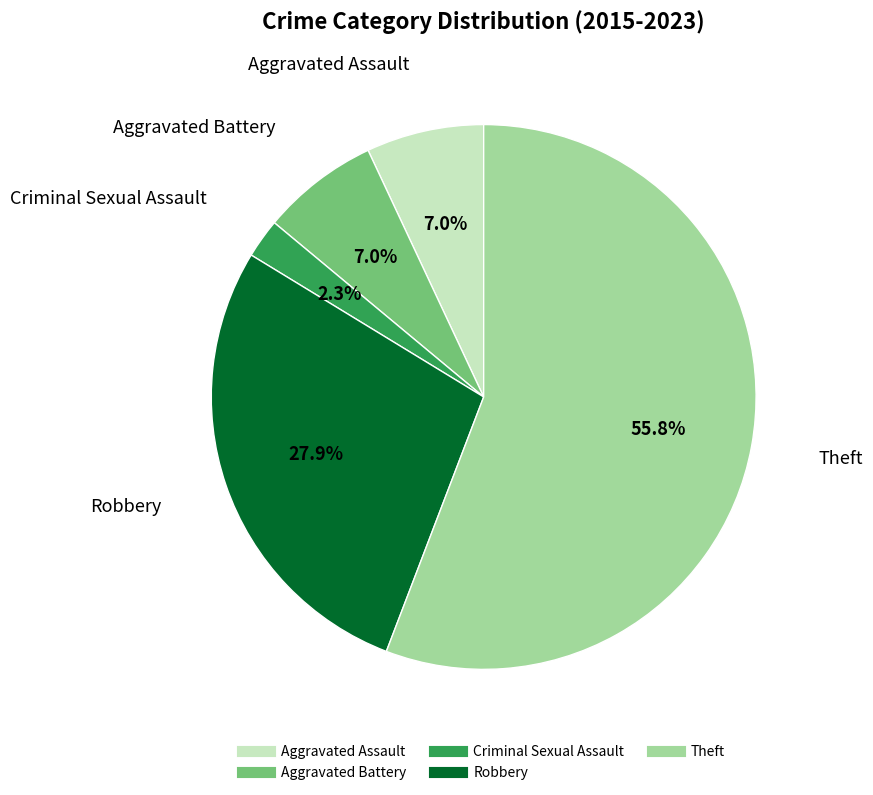

To the nearest percent, what is the average slice percentage?

20%